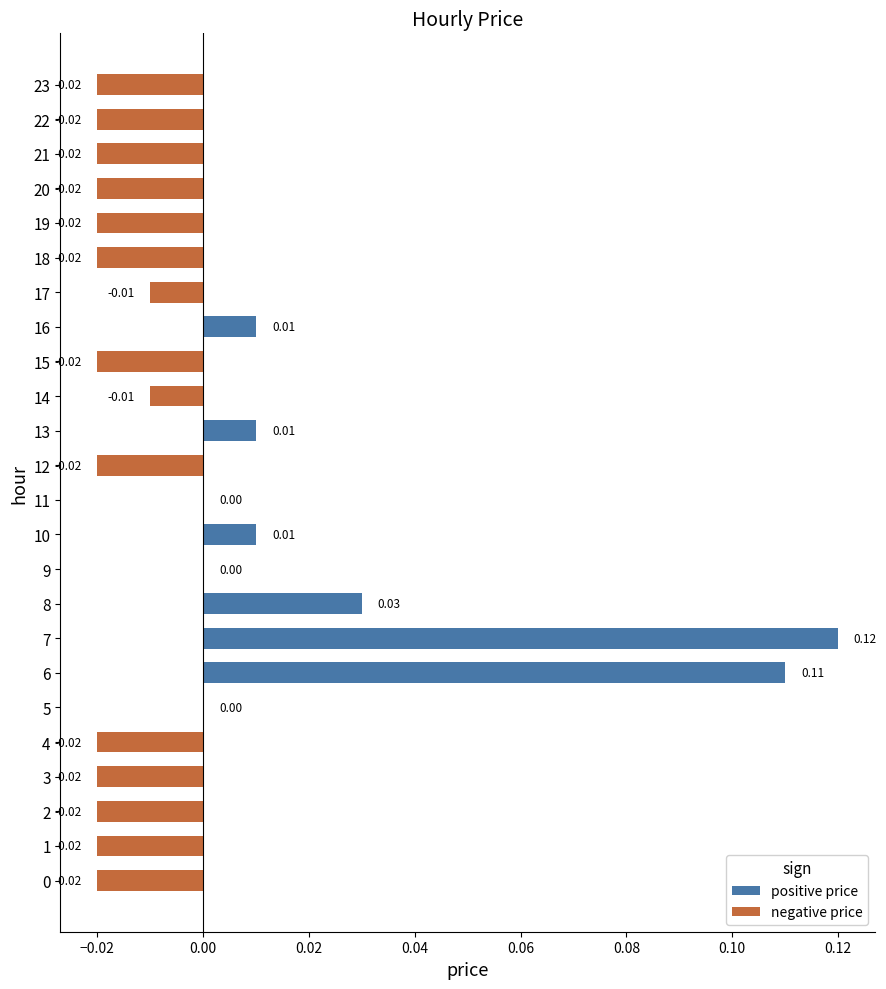

The value of negative price at 7 is 0.0. True or false?

True